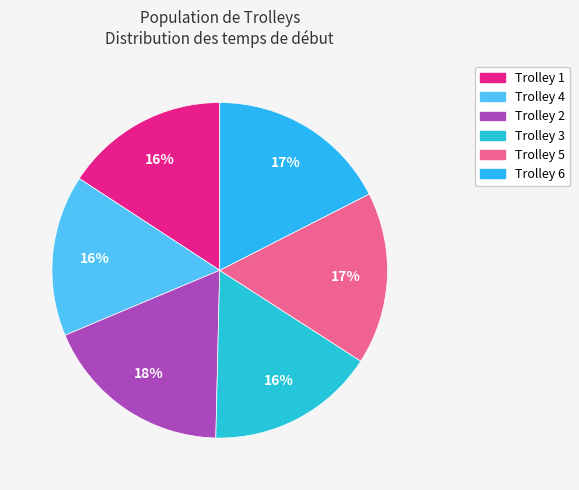

Combined, do Trolley 6 and Trolley 5 account for over 50%?

No